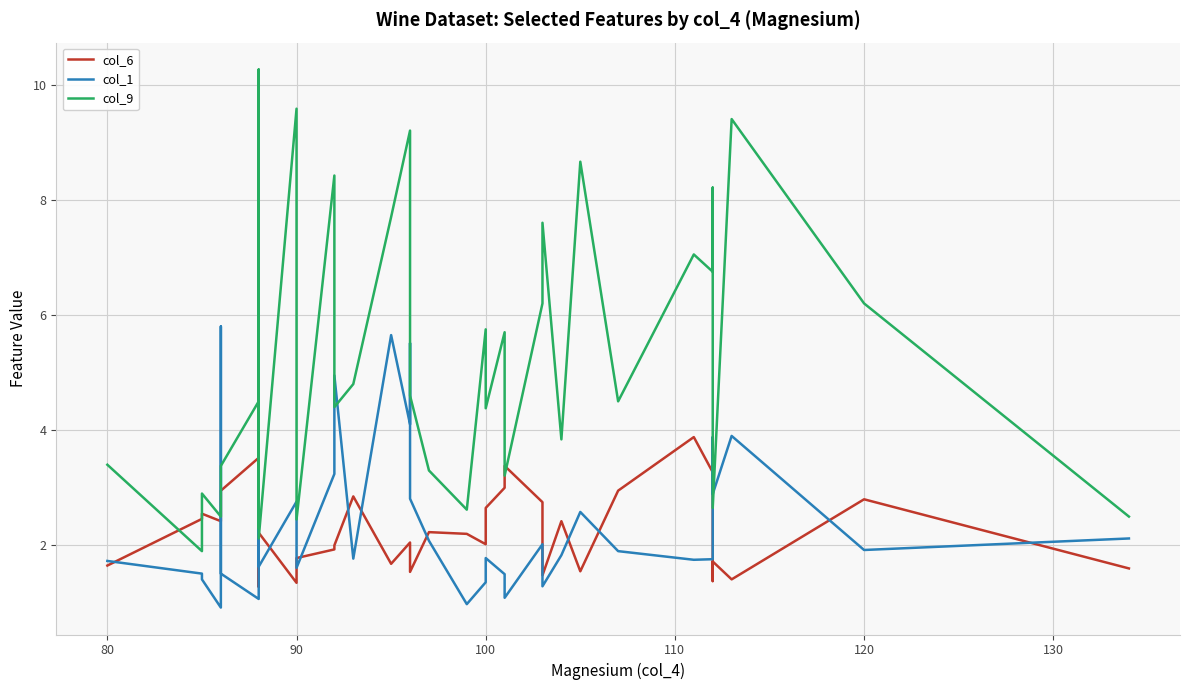

How many data points does each series have?

40